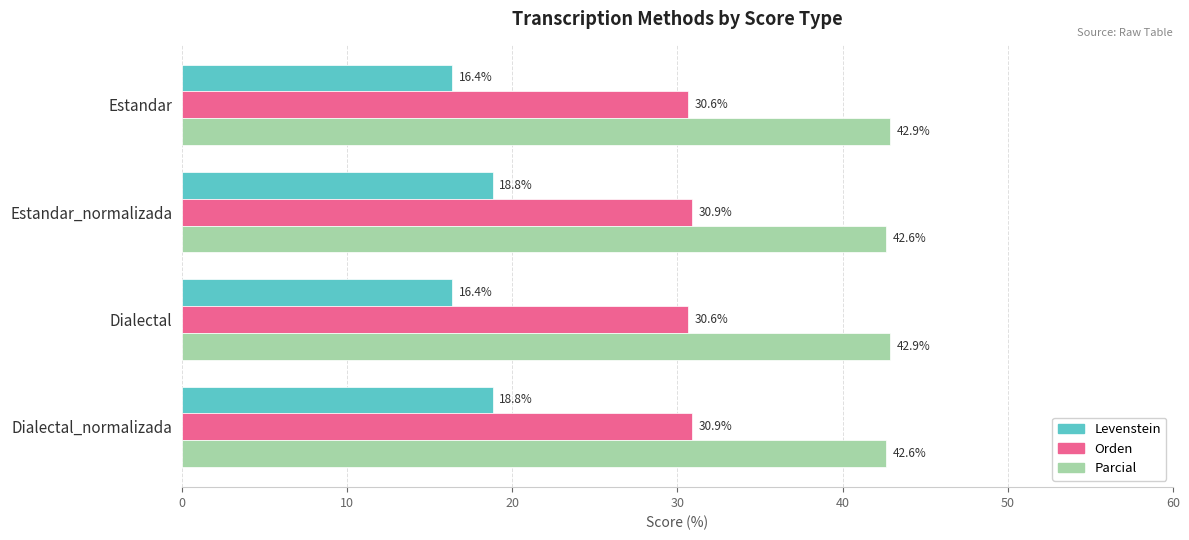

What is the average value of the Levenstein series?

17.6